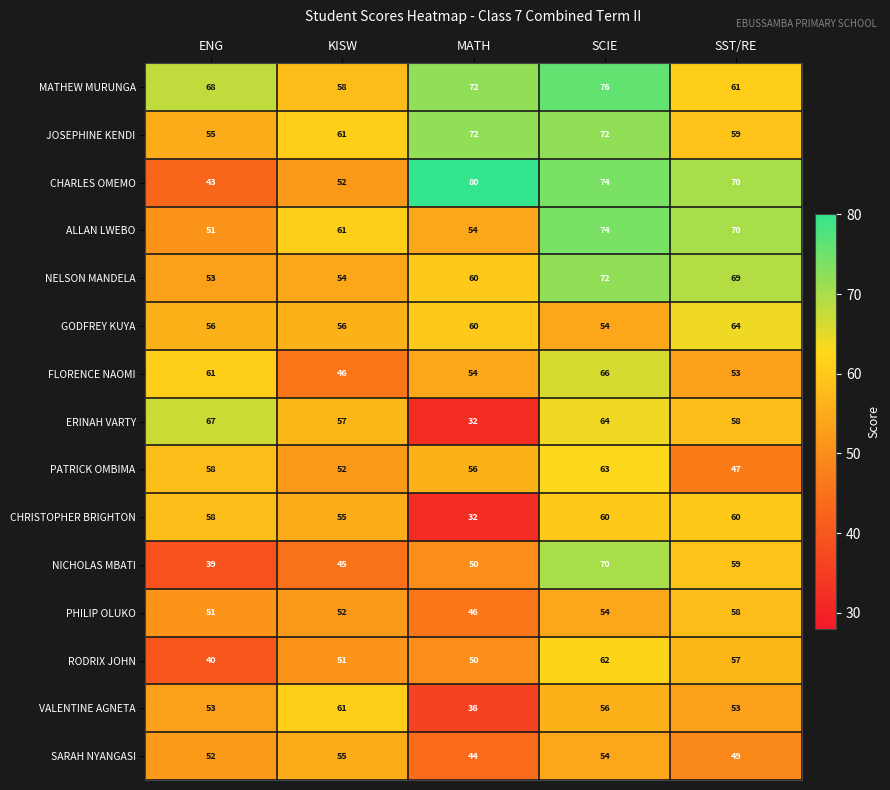

The value of PATRICK OMBIMA at ENG is 58. True or false?

True